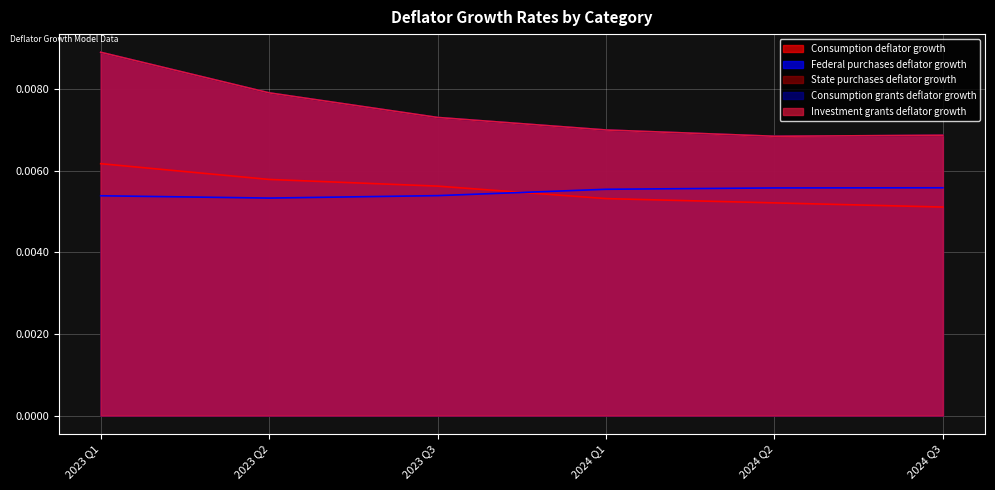

How many Consumption deflator growth values are between 0 and 1?

6